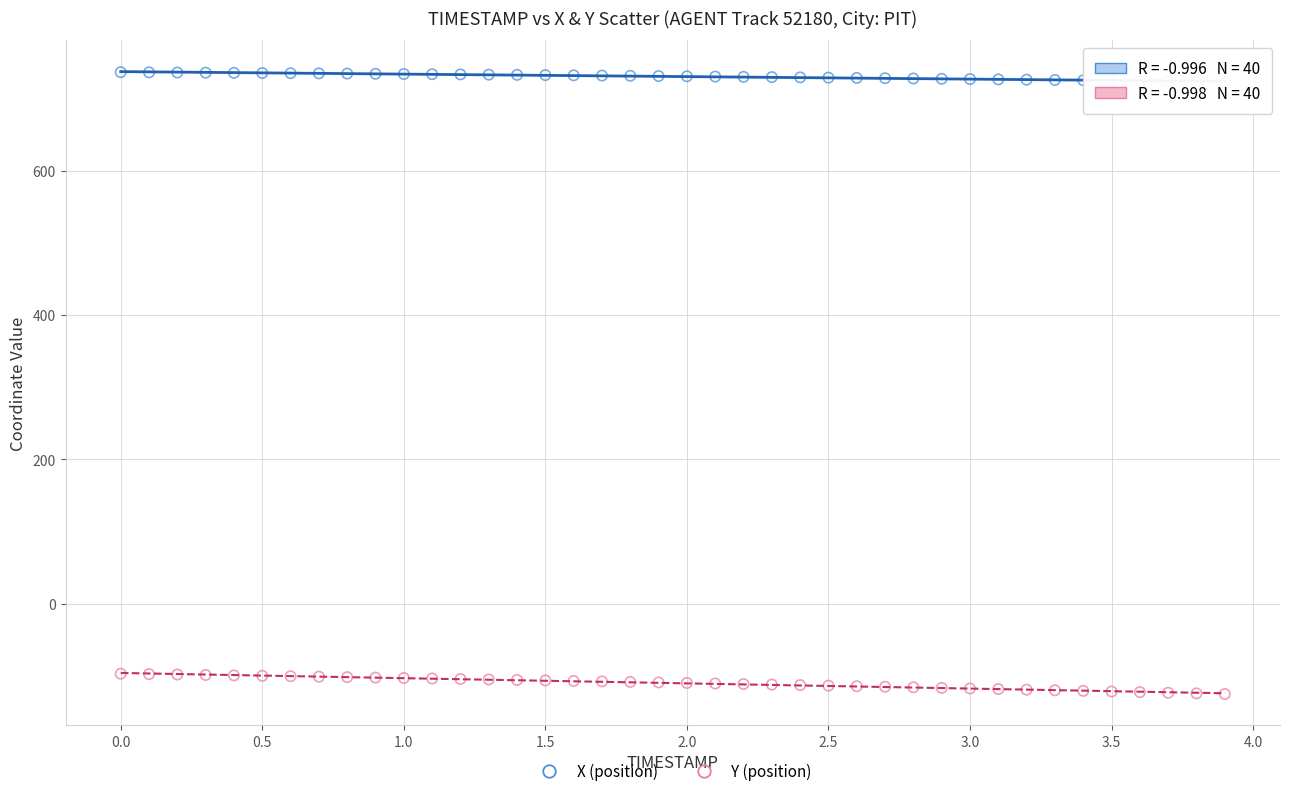

What is the X range (max minus min) for the scatter plot?

3.9